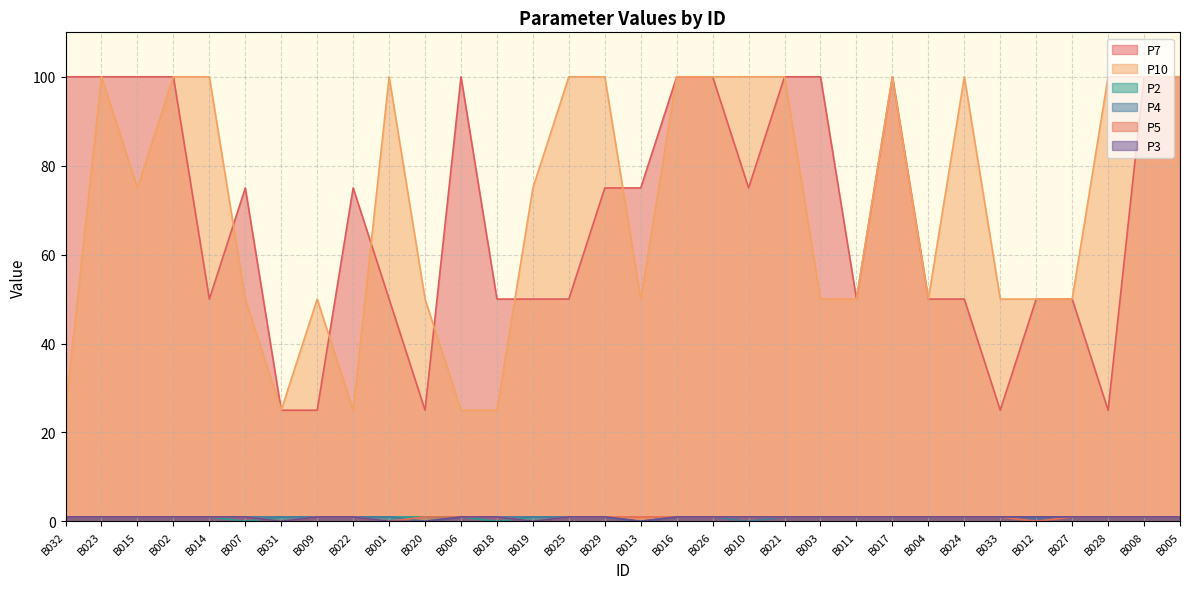

True or false: P4 and P7 intersect in this chart.

False